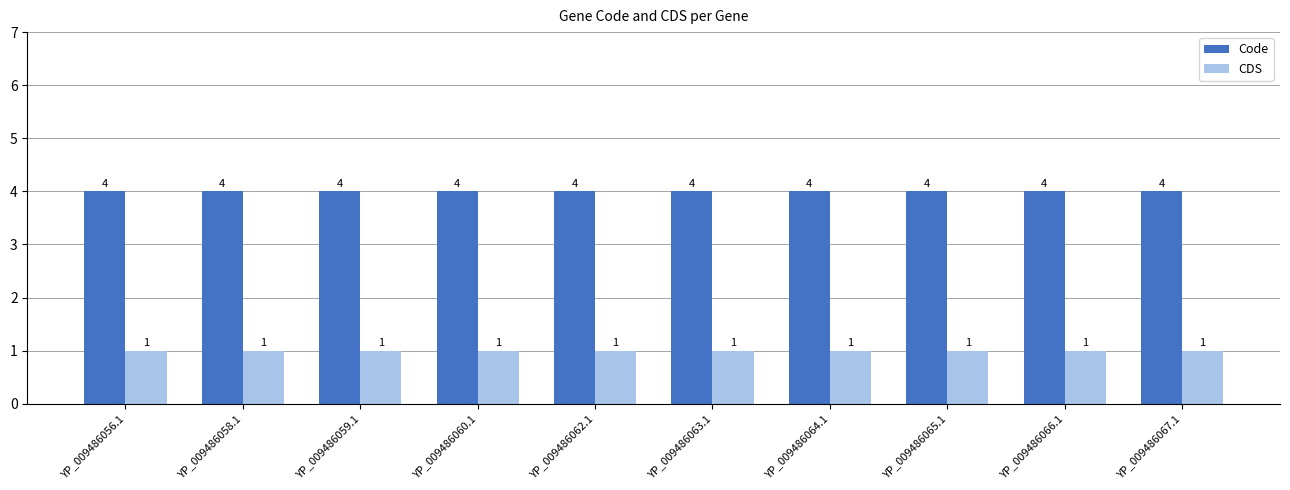

What is the label of the 2nd bar from the right?

YP_009486066.1